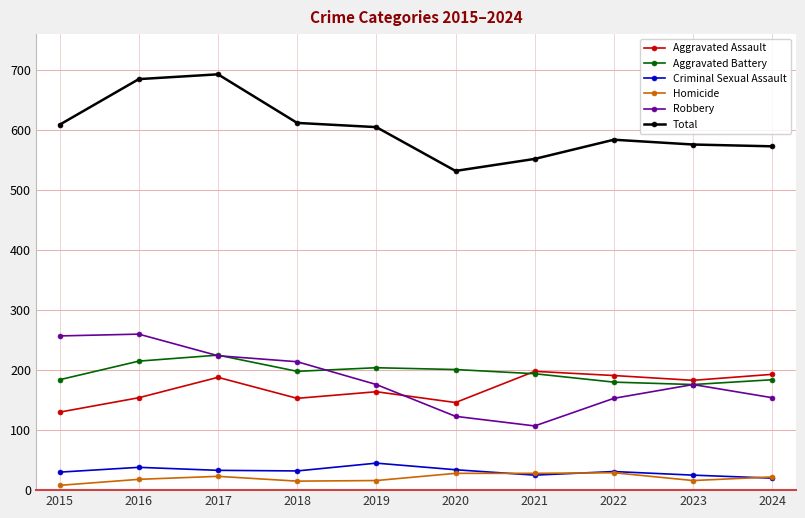

What is the spread (max minus min) of values at 2024?

553